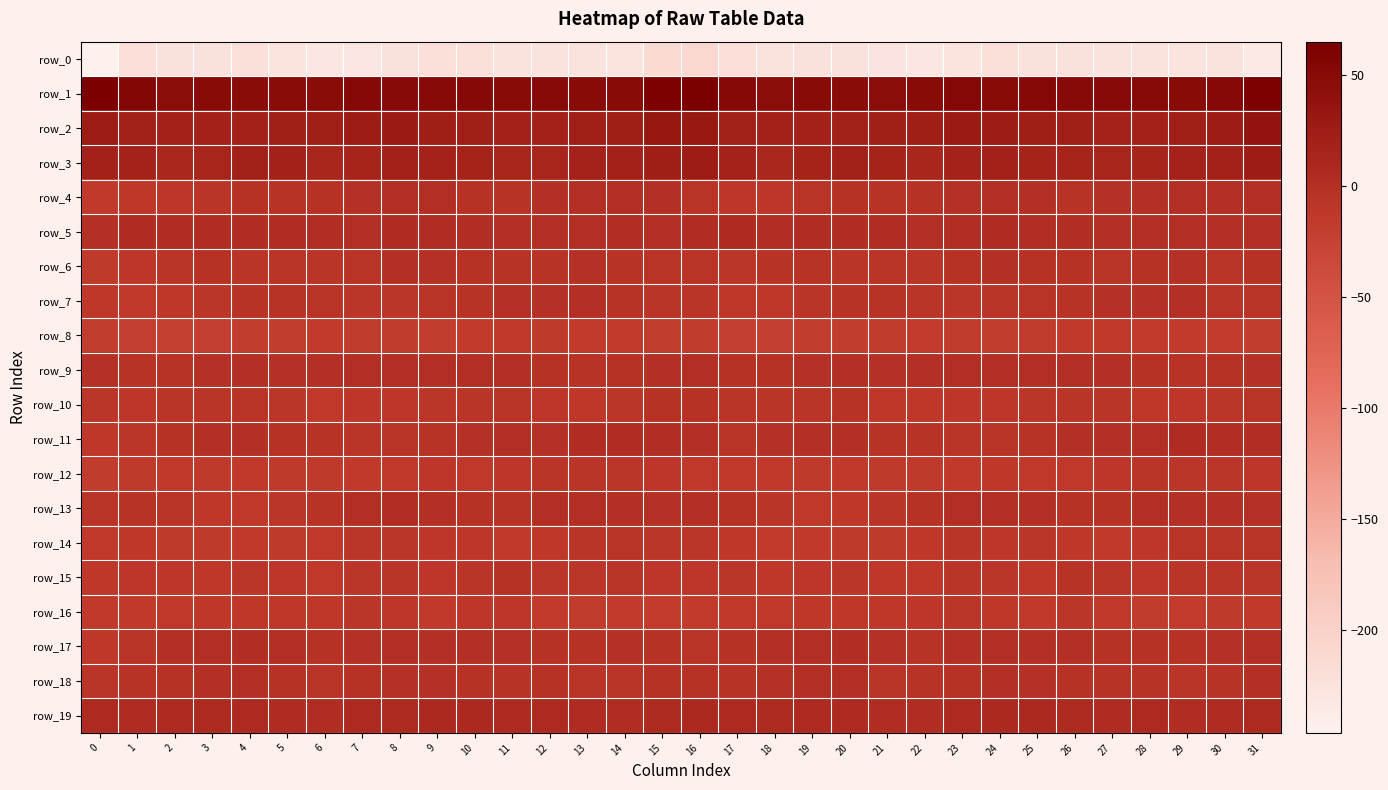

Is it true that row_14 equals -5.9 at 30?

True